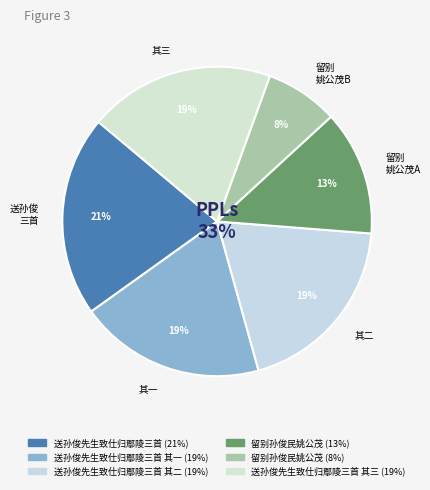

Is it true that 送孙俊先生致仕归鄢陵三首 其三 is 19% of the pie?

True